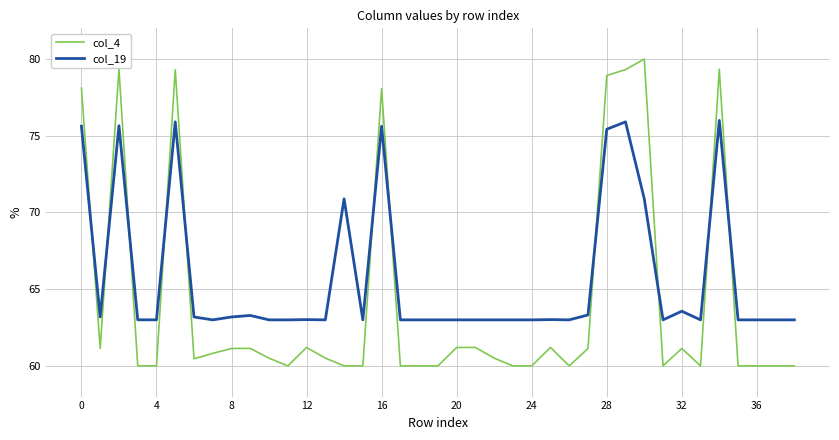

Which series ends up on top after the final intersection of col_4 and col_19?

col_19